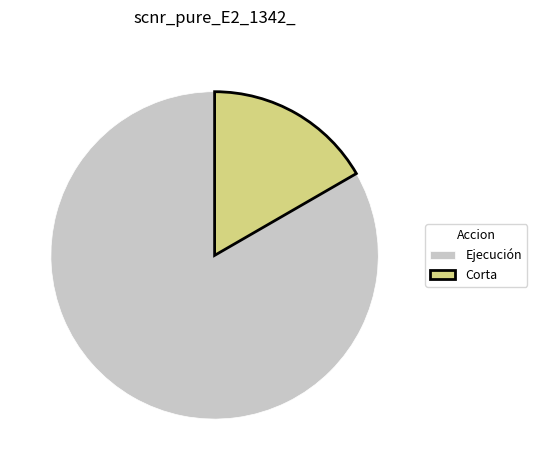

Is Corta the majority of the pie?

No